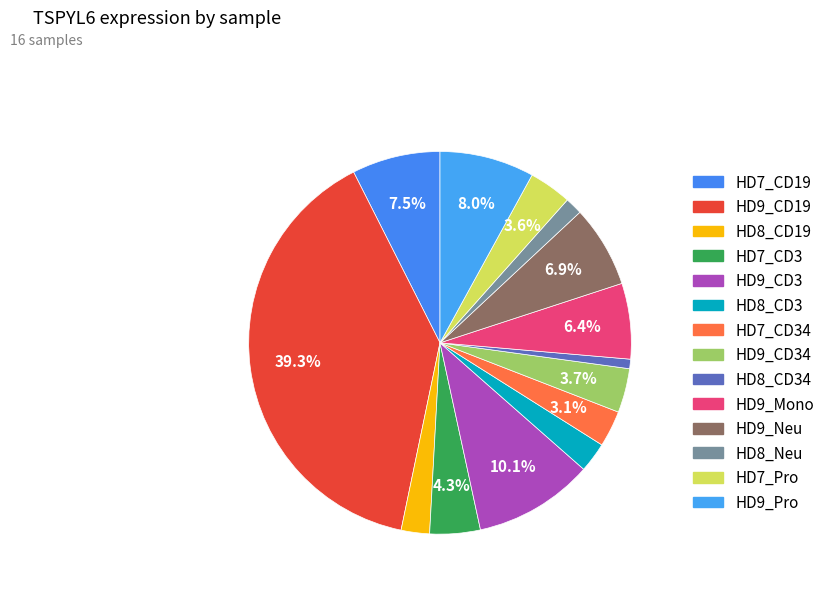

What is the largest slice in the pie chart?

HD9_CD19